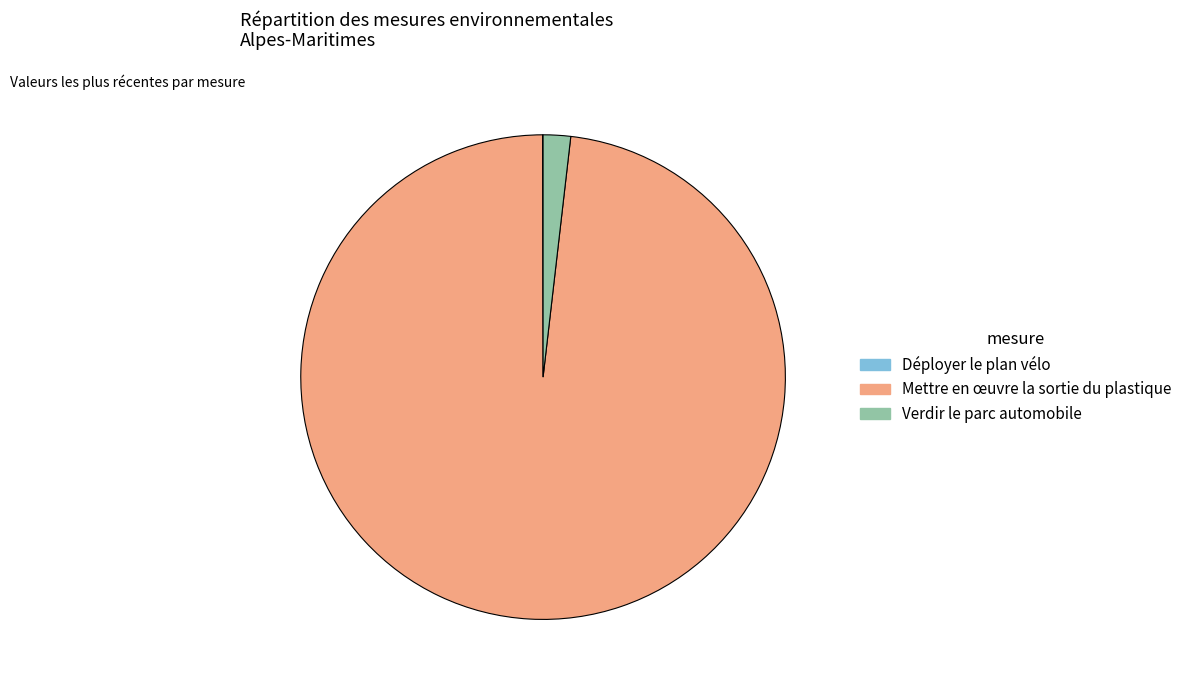

Combined, do Mettre en œuvre la sortie du plastique and Verdir le parc automobile account for over 50%?

Yes